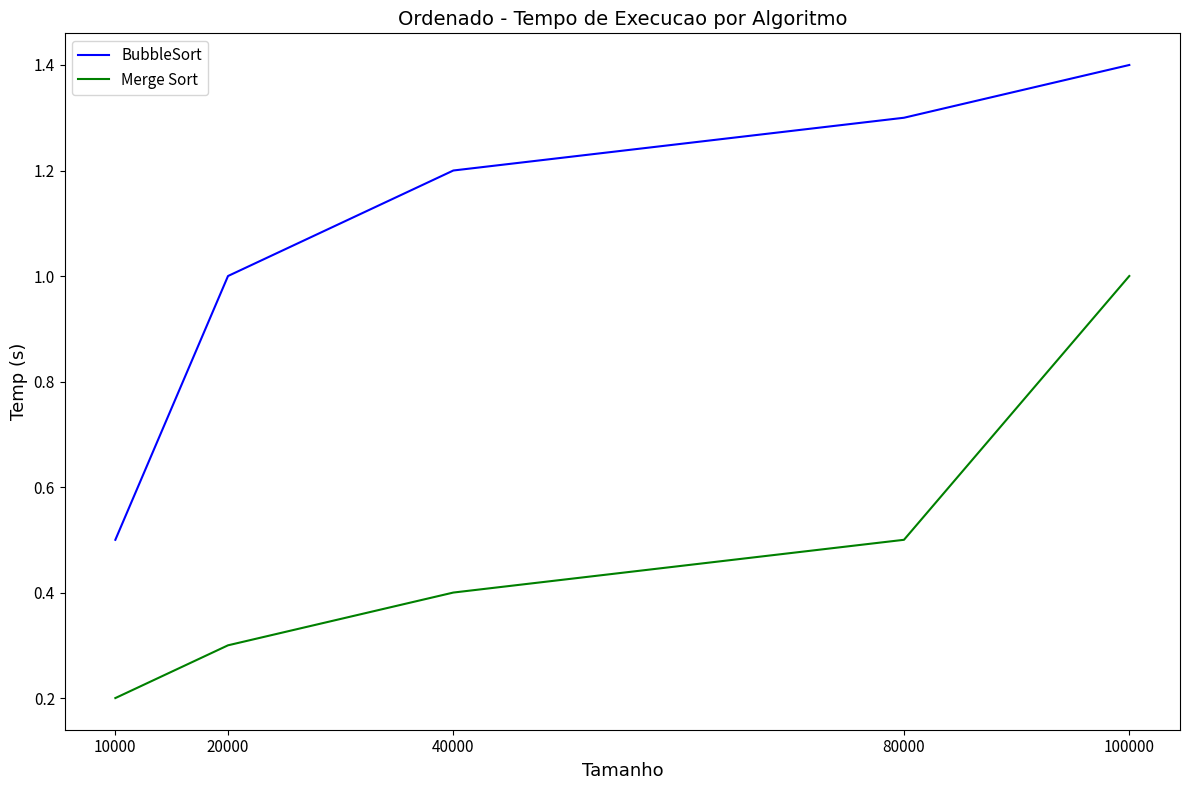

Read the BubbleSort value at 40000.

1.2